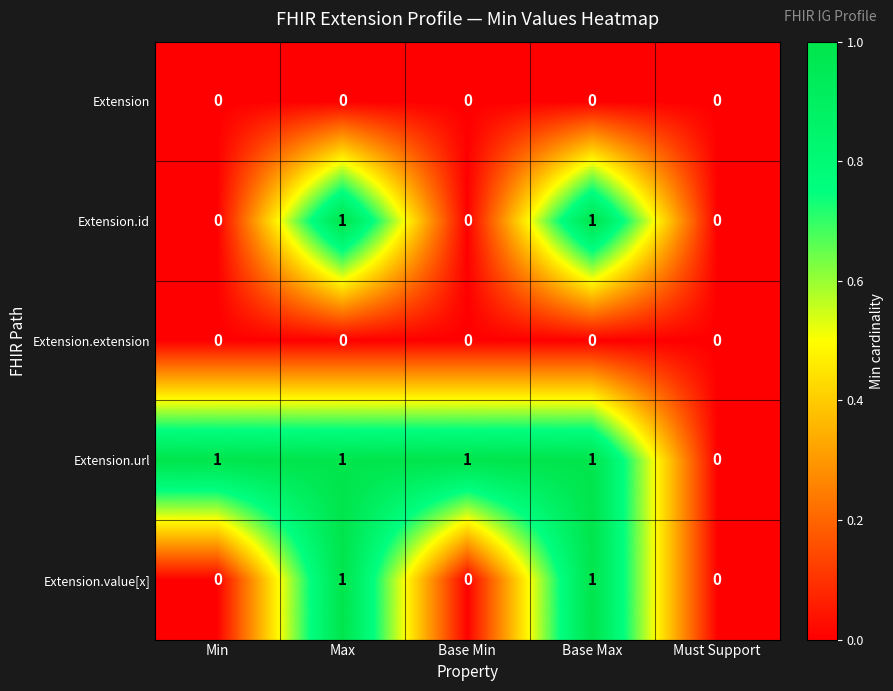

The value of Extension.url at Base Min is 1. True or false?

True